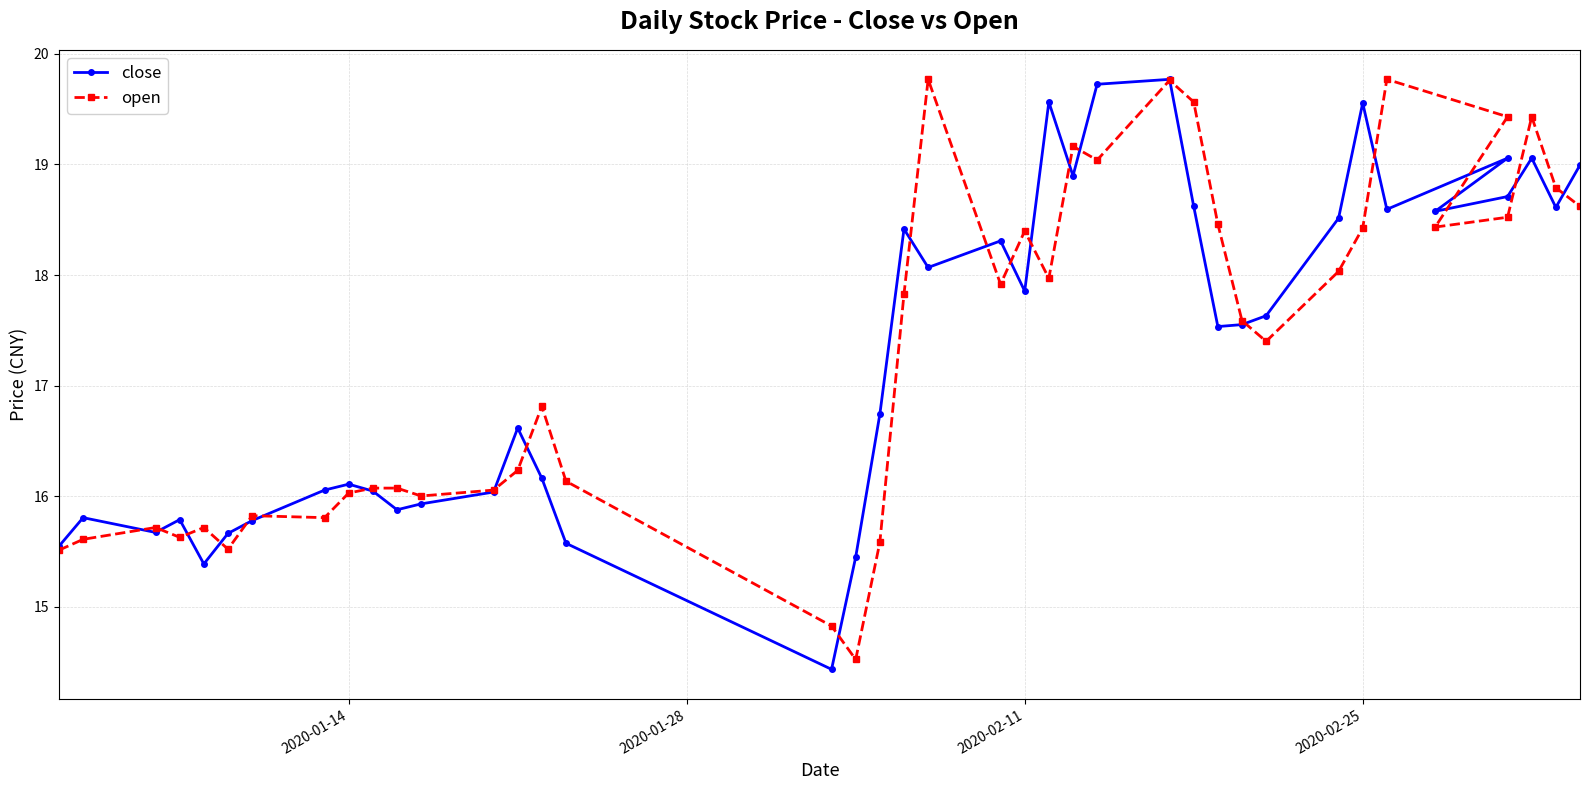

What is the sum of all close values?

692.3